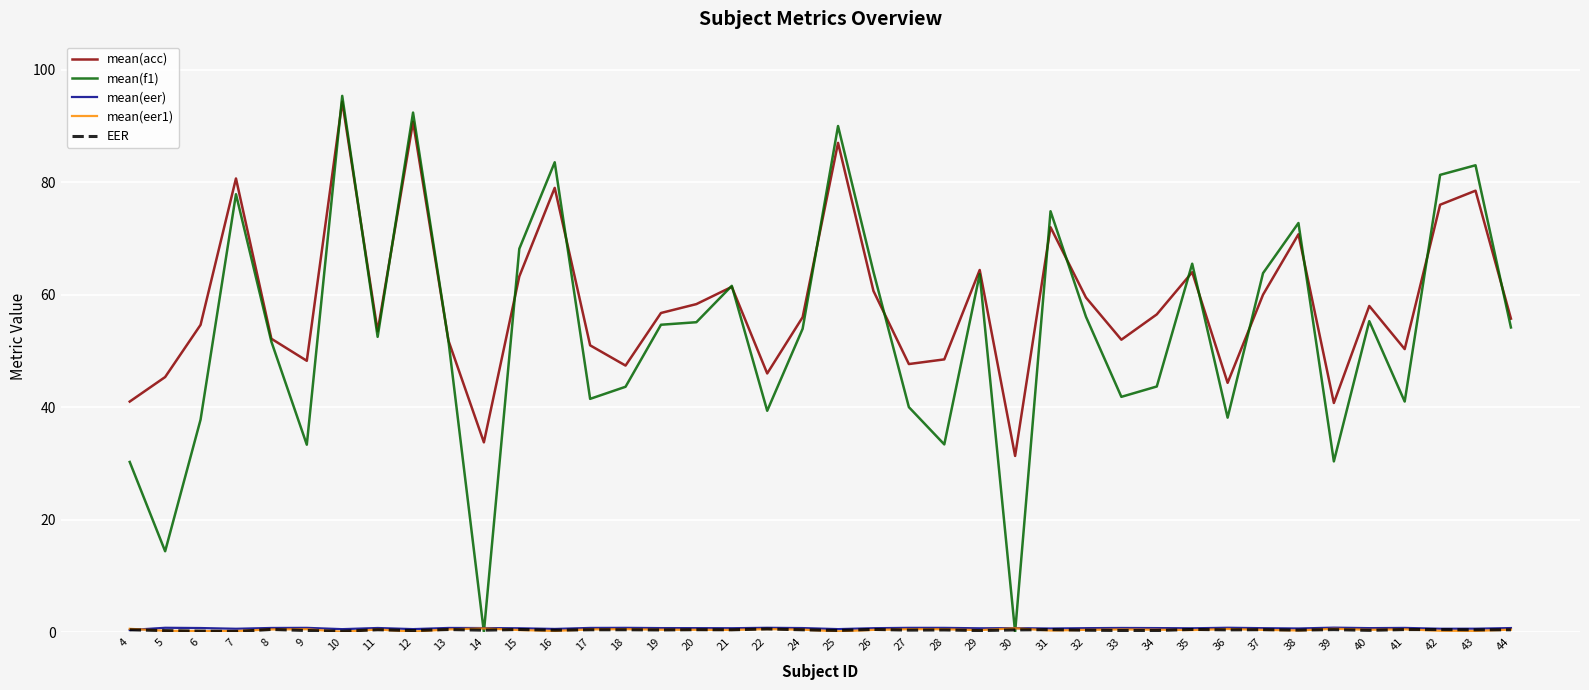

Which series has the largest total across all categories?

mean(acc)